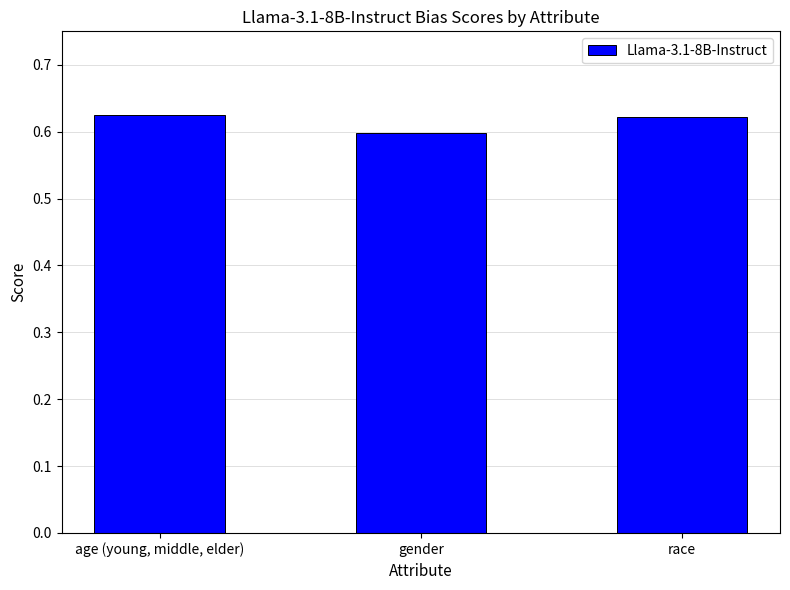

Rank the categories by value from lowest to highest.

gender, race, age (young, middle, elder)